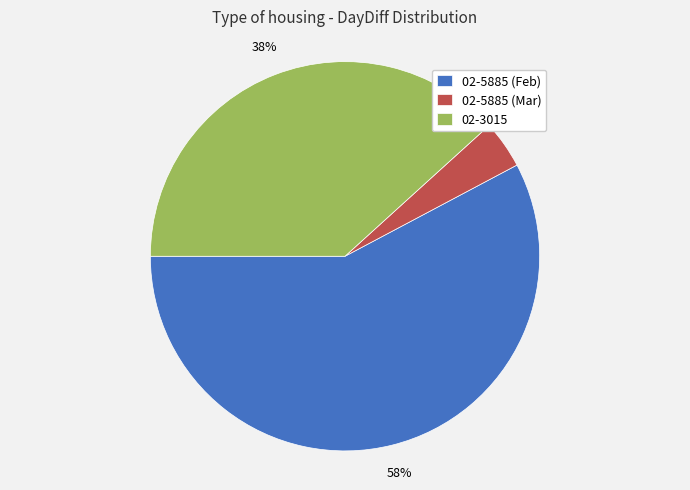

Count the number of slices in the pie.

3